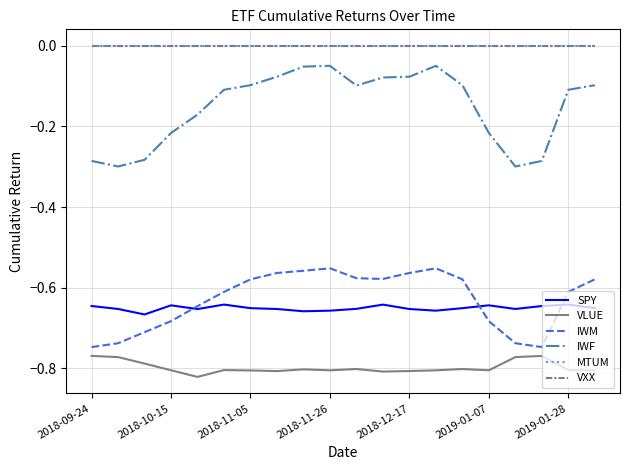

Which series has the largest total across all categories?

MTUM